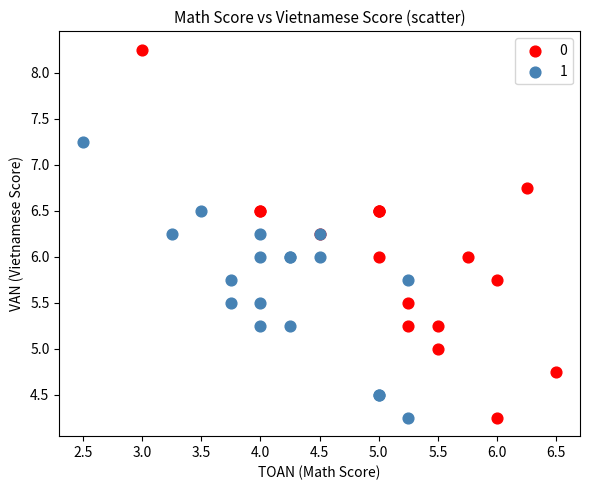

Which series contains the highest Y value?

0